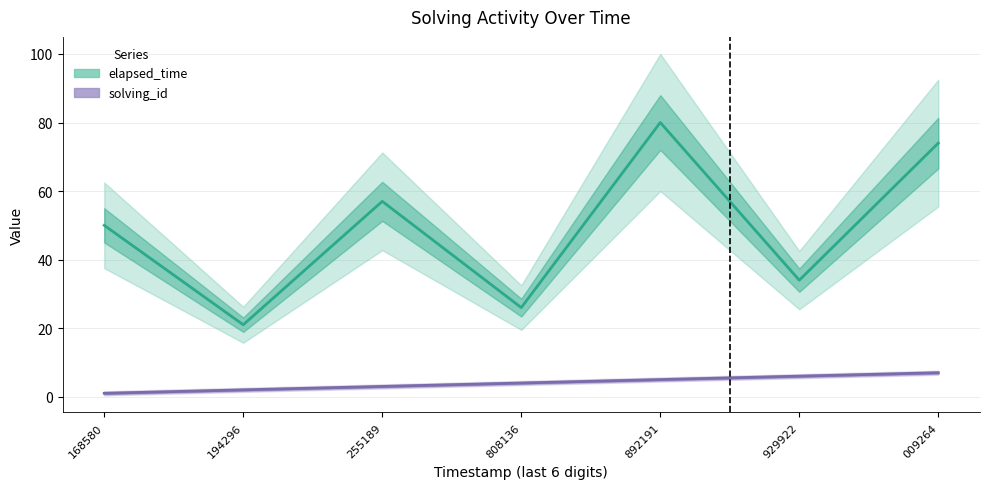

True or false: elapsed_time and solving_id cross at least once.

False